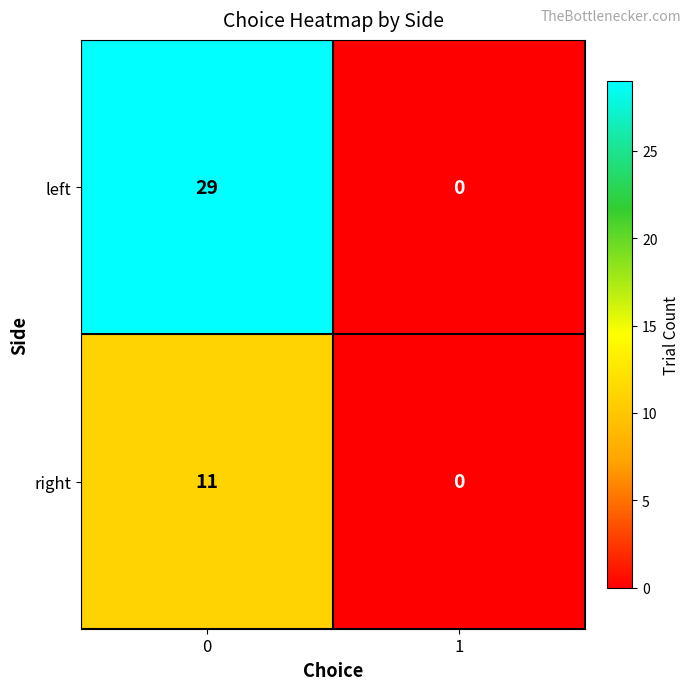

List the series in order of their peak value, highest first.

left, right